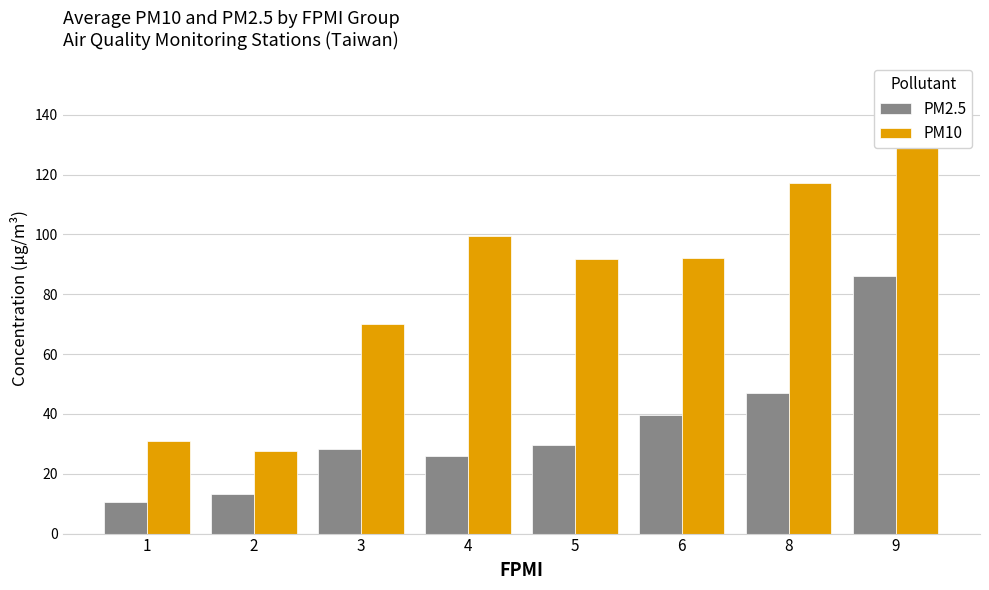

Rank the series by their average value, from highest to lowest.

PM10, PM2.5